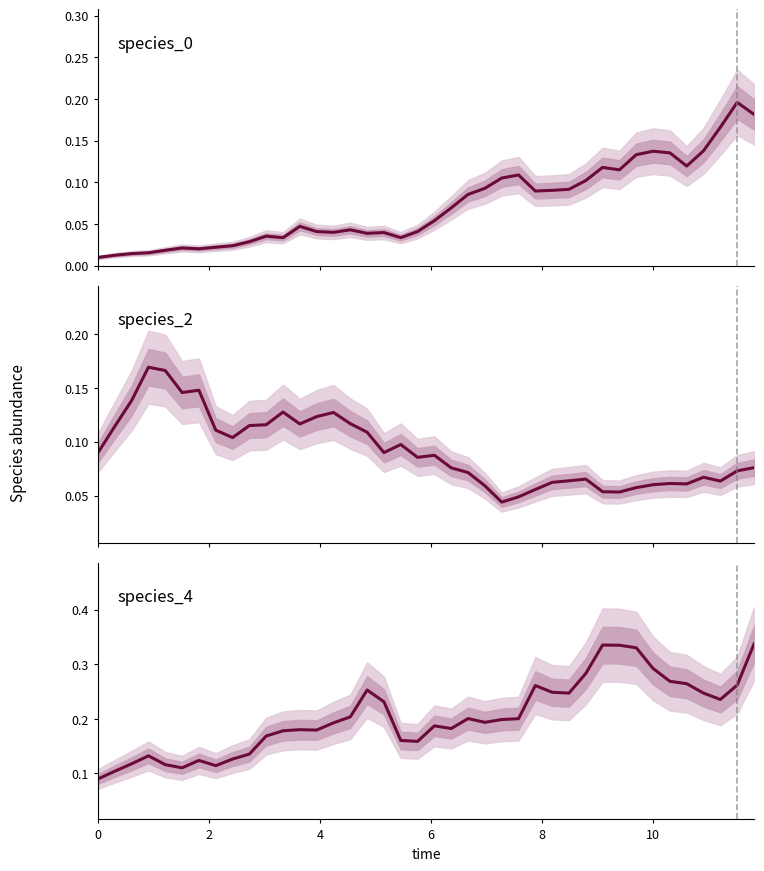

What is the average value of the species_4 series?

0.2